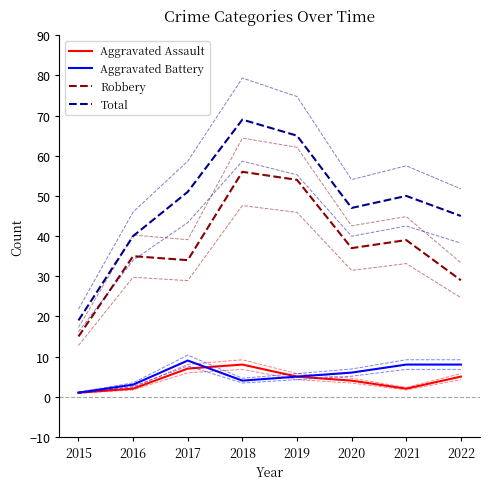

Where is Aggravated Assault nearest to the value 4?

2020